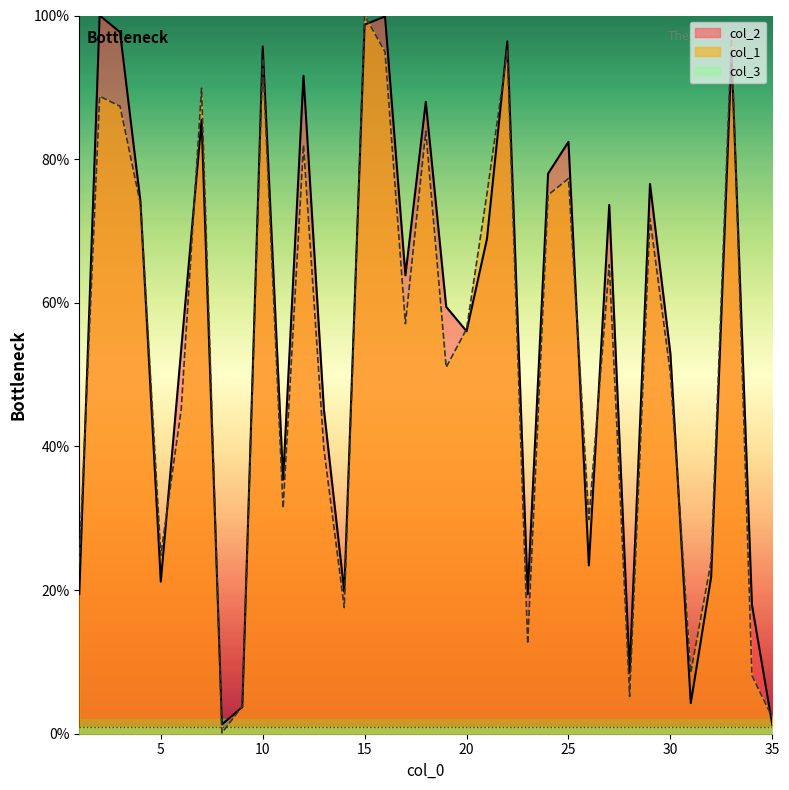

The col_2 series shows 113.4 at 21. True or false?

False